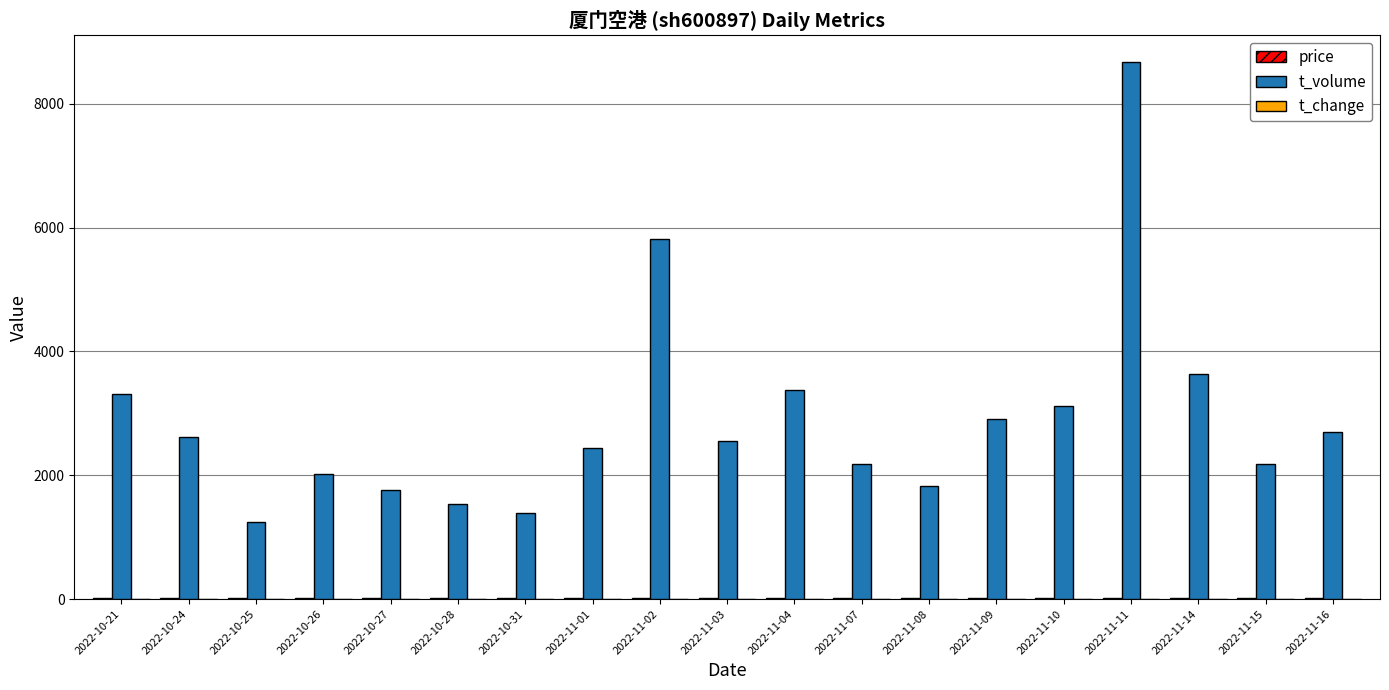

How many distinct data groups are displayed?

3